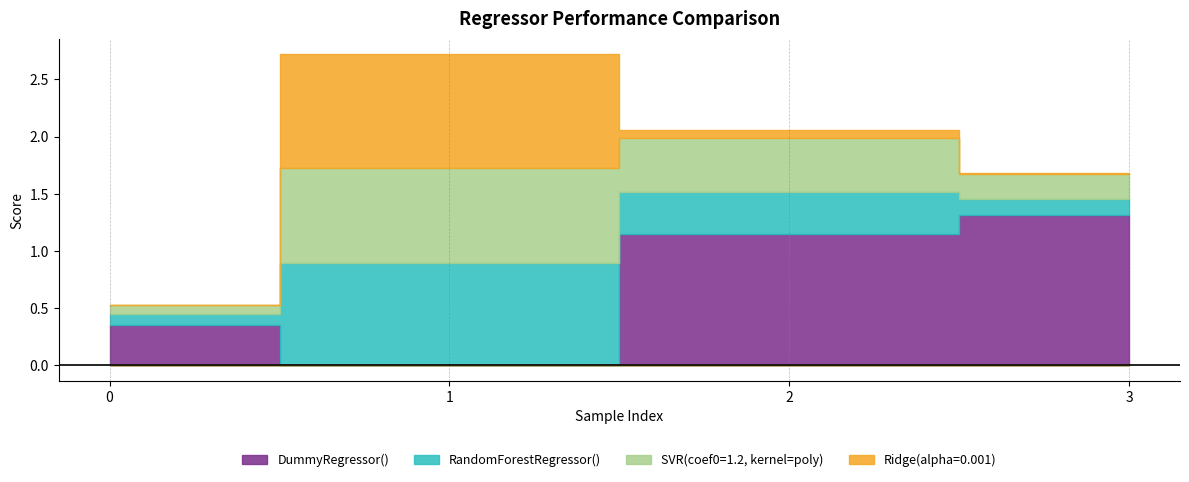

Reading left to right, list all the values displayed in this chart.

DummyRegressor(): 0=0.4	1=0.0	2=1.1	3=1.3
RandomForestRegressor(): 0=0.1	1=0.9	2=0.4	3=0.1
SVR(coef0=1.2, kernel=poly): 0=0.1	1=0.8	2=0.5	3=0.2
Ridge(alpha=0.001): 0=0.0	1=1.0	2=0.1	3=0.0